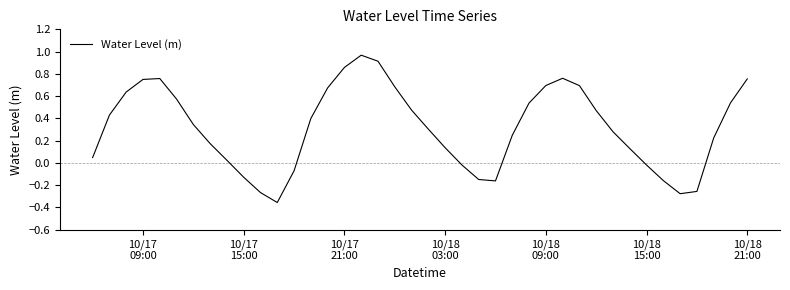

Does the chart have visible grid lines?

No